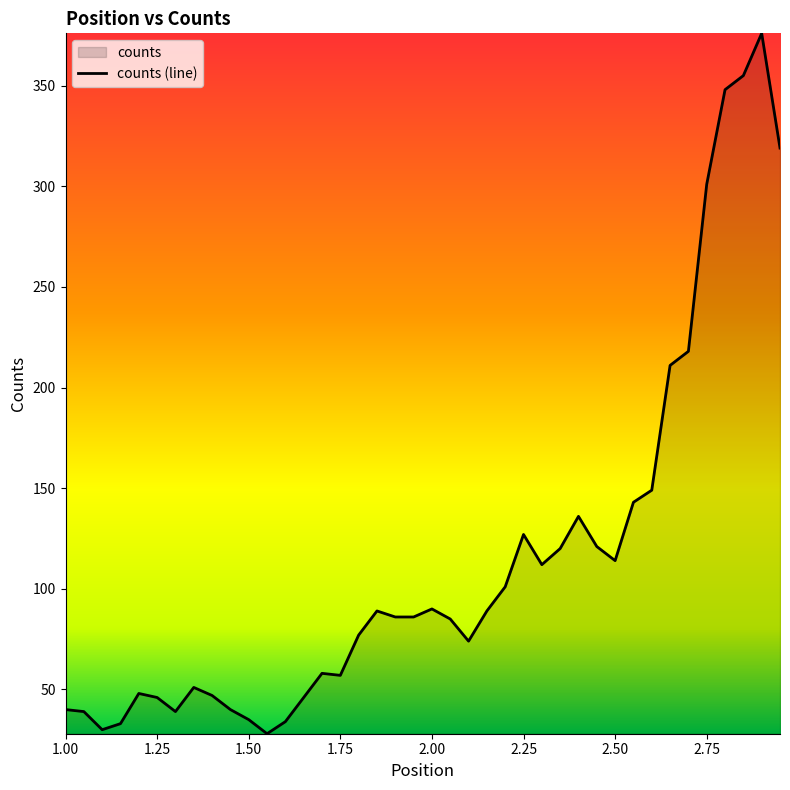

The value at 2.75 is 429. True or false?

False